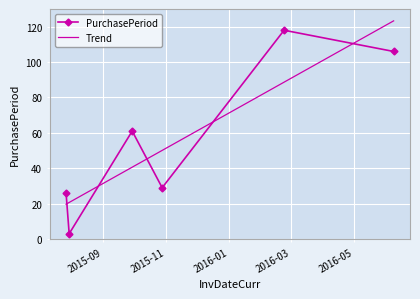

What position from the left is 2015-07-27?

1